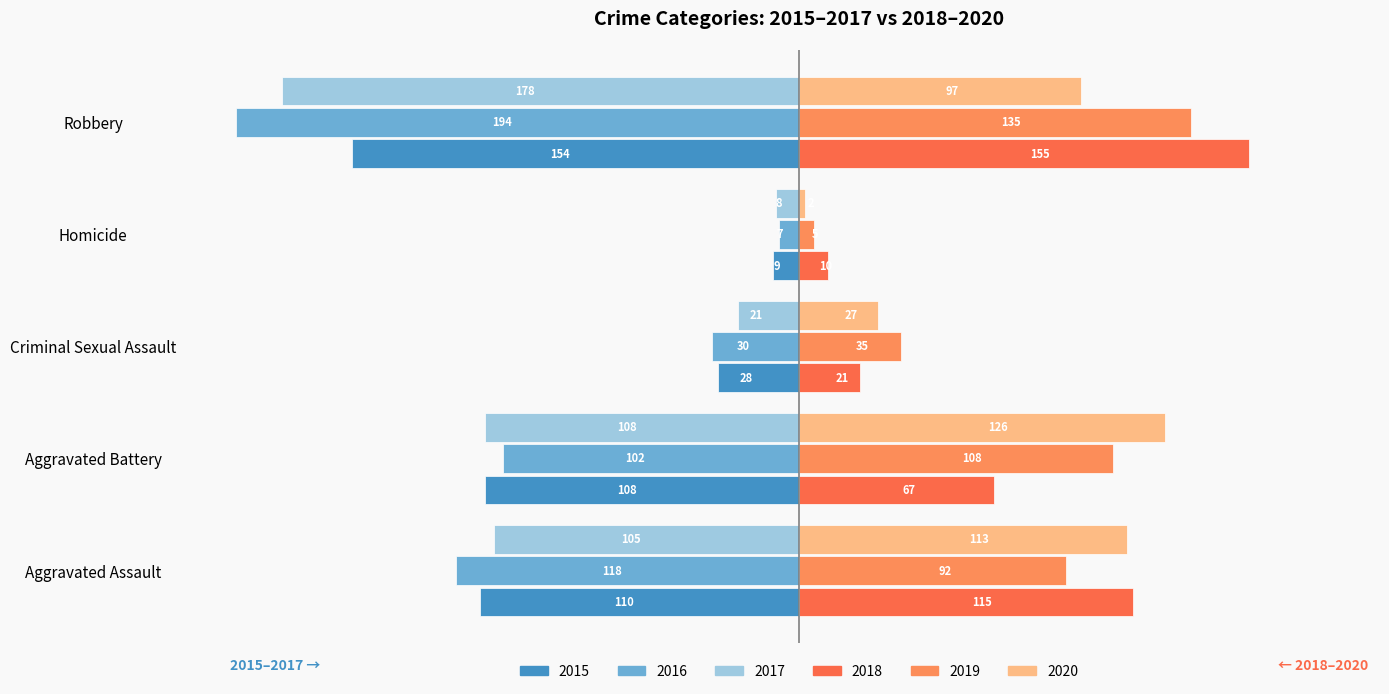

Between Aggravated Assault and Criminal Sexual Assault, which series saw the biggest shift?

2018